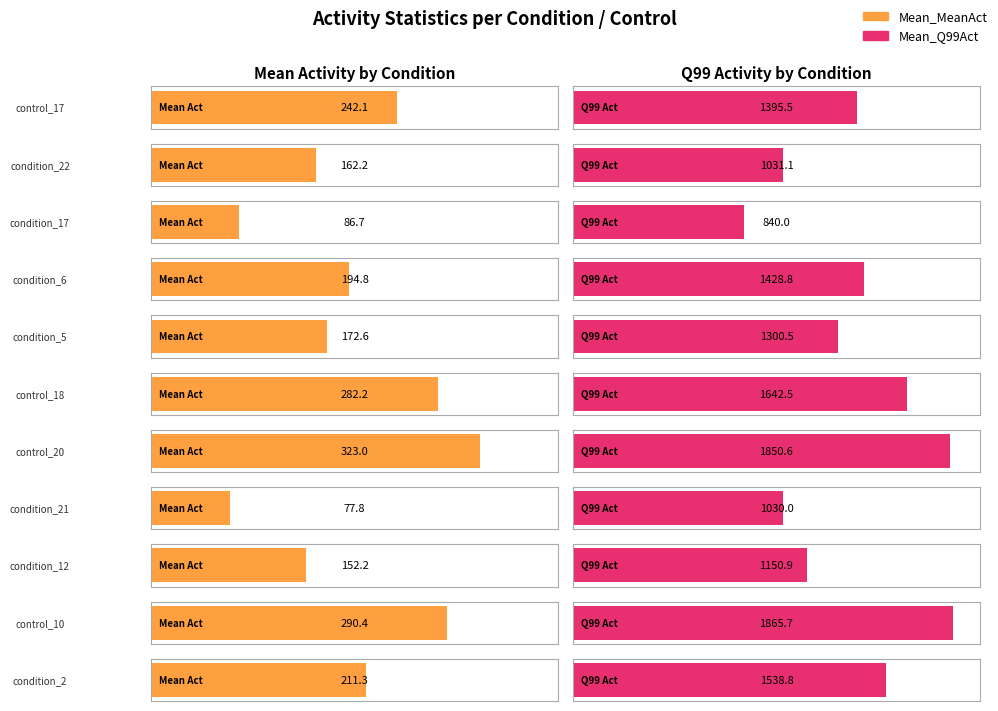

Reading left to right, what are all the values shown in this chart?

Mean_MeanAct: 242.1	162.2	86.7	194.8	172.6	282.2	323.0	77.8	152.2	290.4	211.3
Mean_Q99Act: 1395.5	1031.1	840.0	1428.8	1300.5	1642.5	1850.6	1030.0	1150.9	1865.7	1538.8